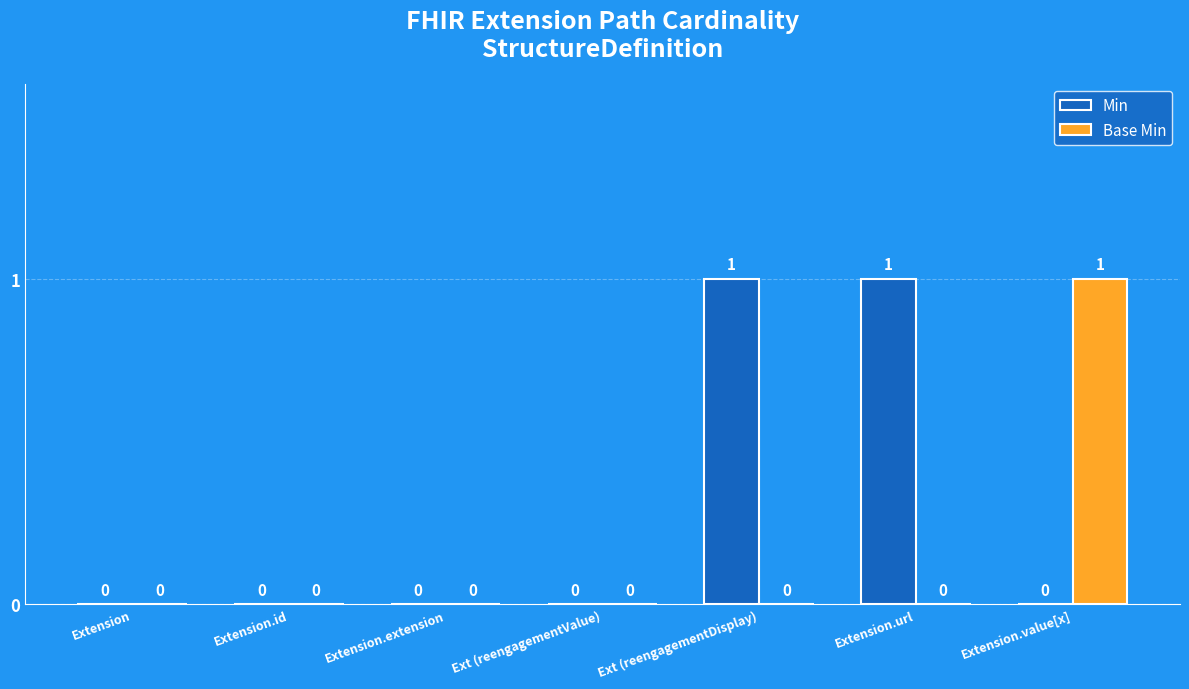

Which series has the largest total across all categories?

Min